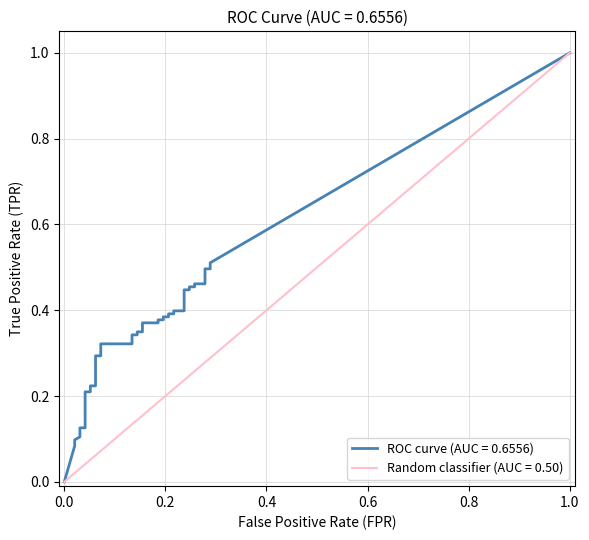

How many series are shown in this chart?

2